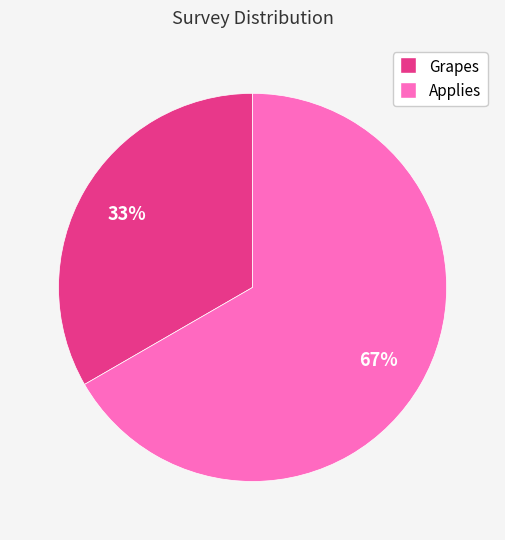

Does any single category account for the majority?

Yes